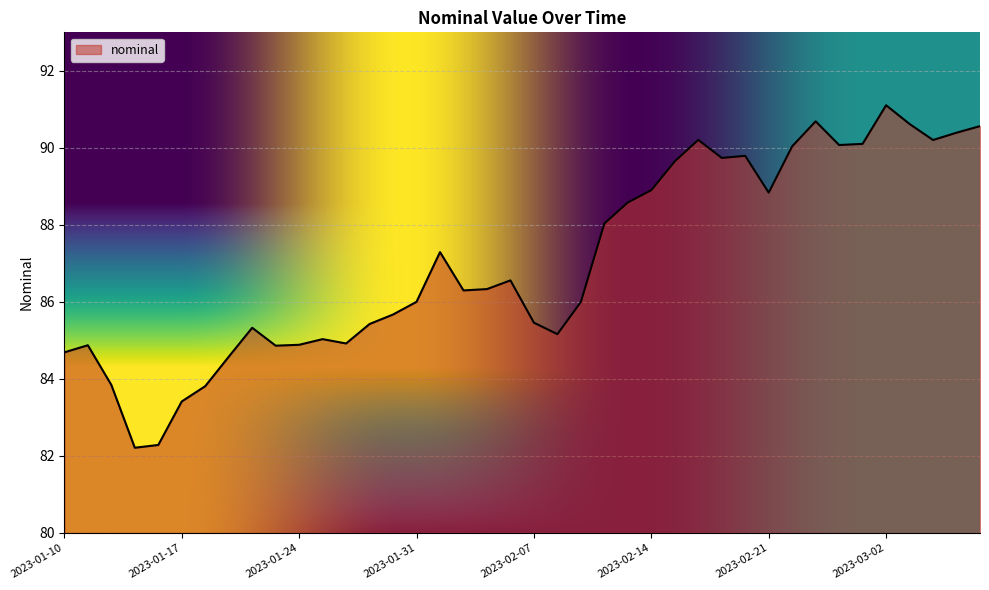

What is the smallest value displayed?

82.2